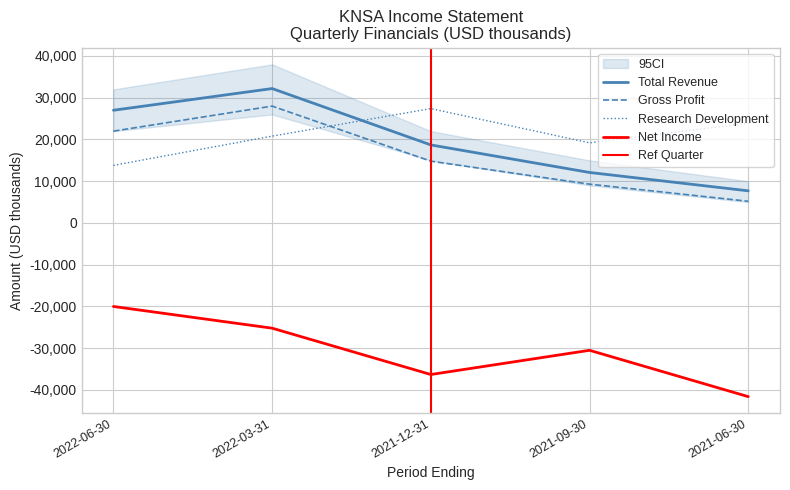

Reading right to left, transcribe all the data shown in this chart.

Total Revenue: 2021-06-30=7700	2021-09-30=12100	2021-12-31=18700	2022-03-31=32200	2022-06-30=27000
Gross Profit: 2021-06-30=5200	2021-09-30=9300	2021-12-31=14800	2022-03-31=28000	2022-06-30=22000
Research Development: 2021-06-30=23900	2021-09-30=19200	2021-12-31=27400	2022-03-31=20800	2022-06-30=13800
Net Income: 2021-06-30=-41600	2021-09-30=-30500	2021-12-31=-36300	2022-03-31=-25200	2022-06-30=-20000